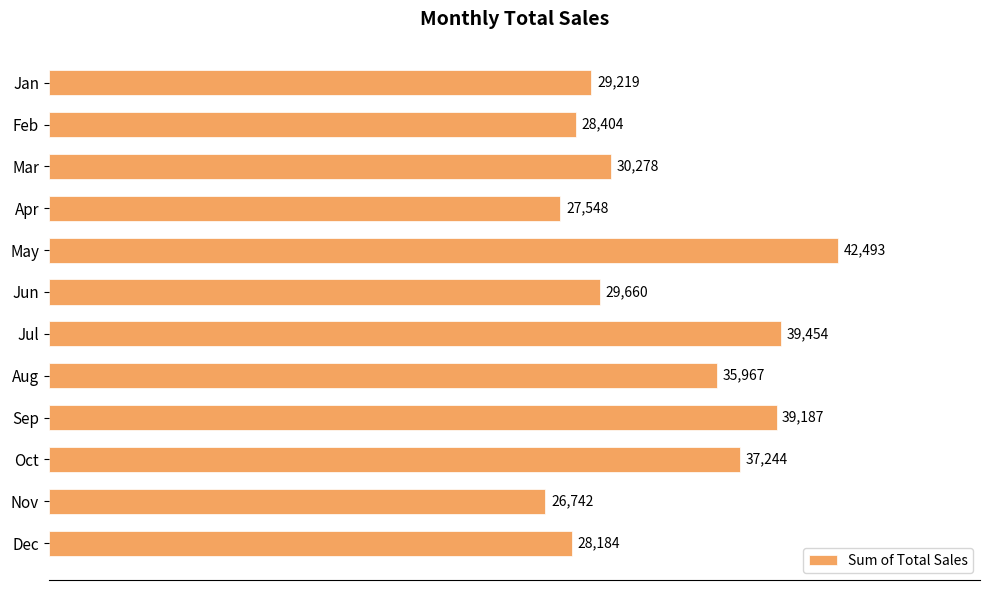

Between Sep and Feb, which is larger?

Sep